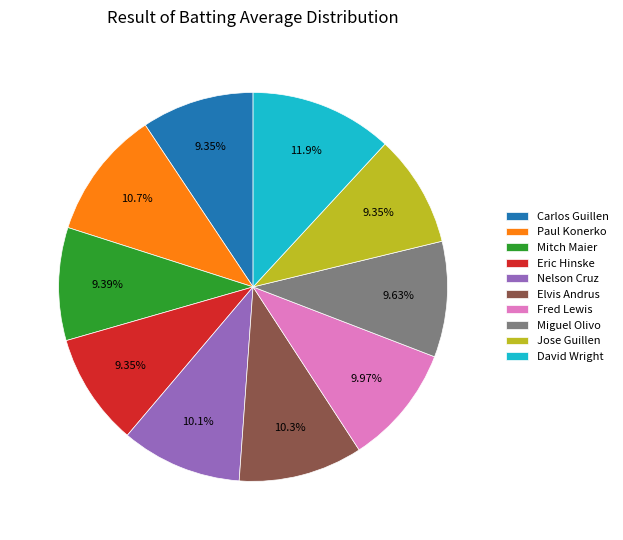

Is there a majority slice in this chart?

No